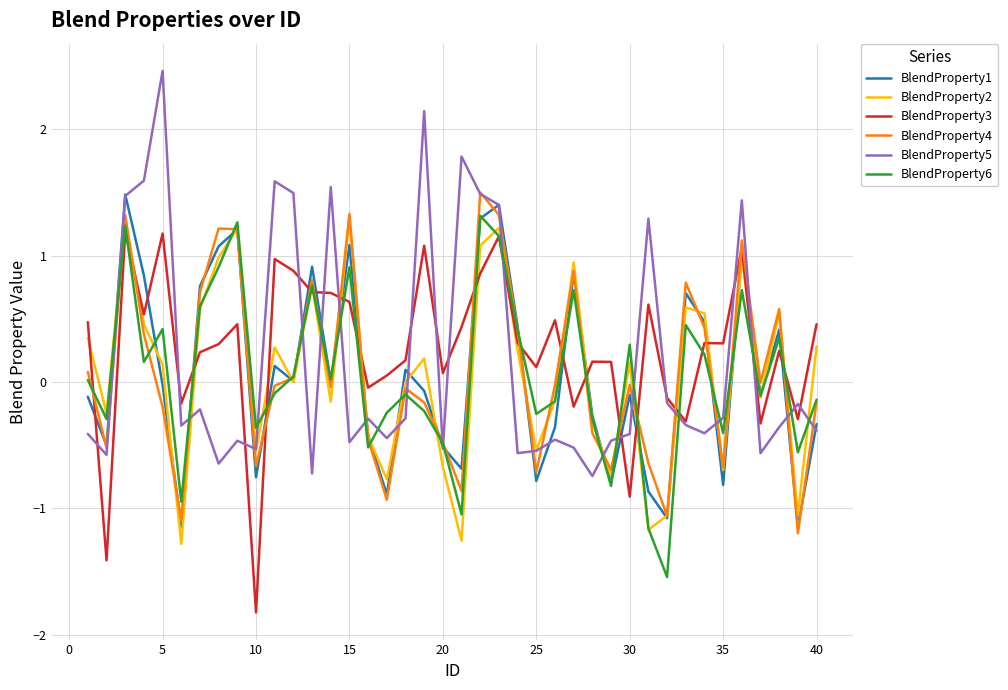

How many interior local valleys does the BlendProperty1 series have?

13